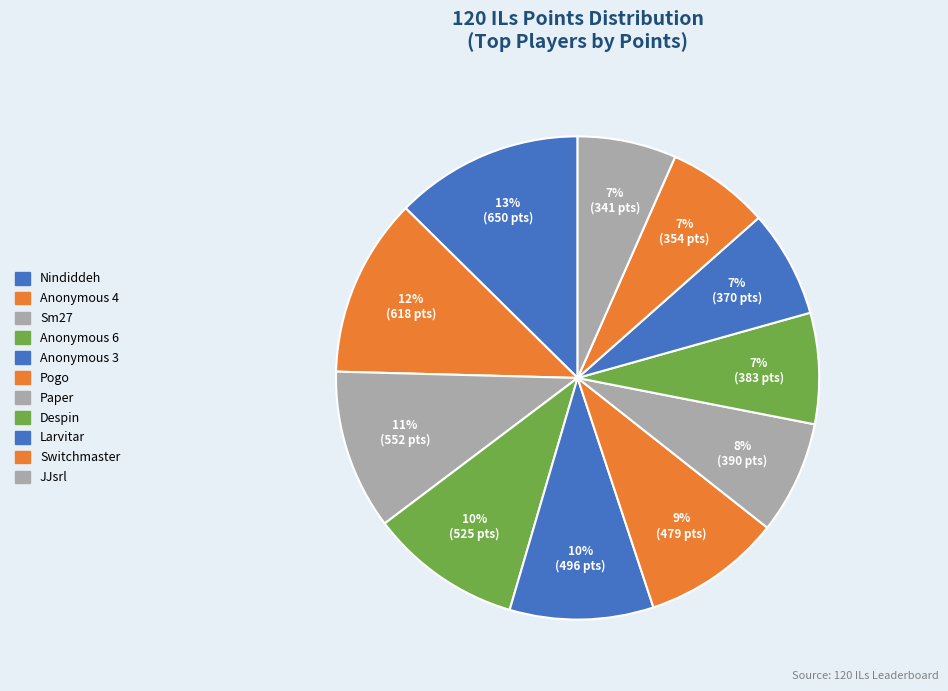

How many segments does this pie chart have?

11